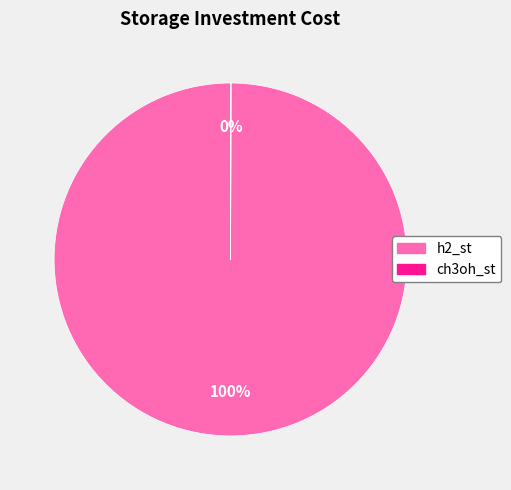

Which category has the biggest portion of the pie?

h2_st